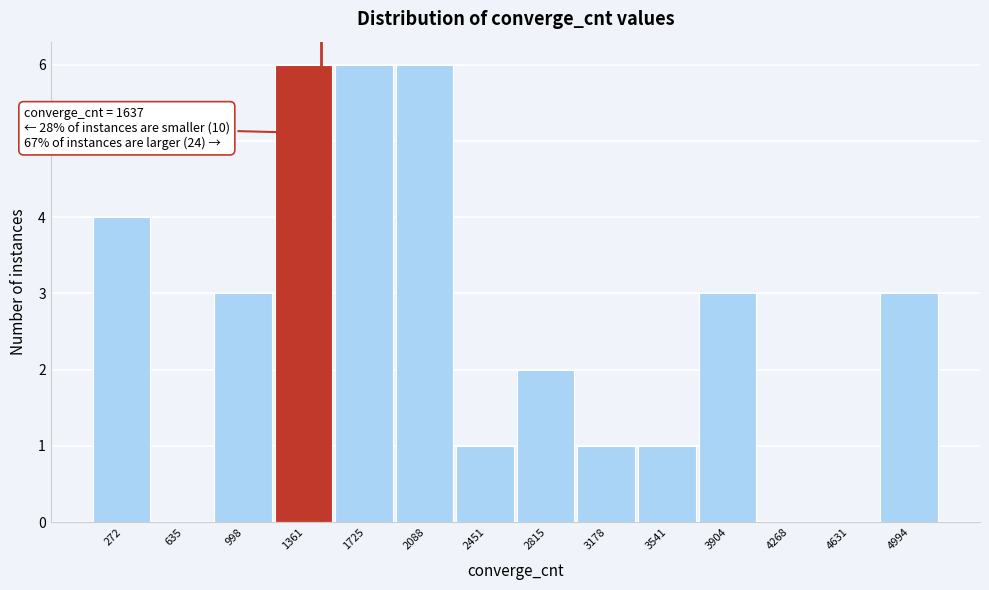

Reading left to right, list all the values displayed in this chart.

272=4	635=0	998=3	1361=6	1725=6	2088=6	2451=1	2815=2	3178=1	3541=1	3904=3	4268=0	4631=0	4994=3